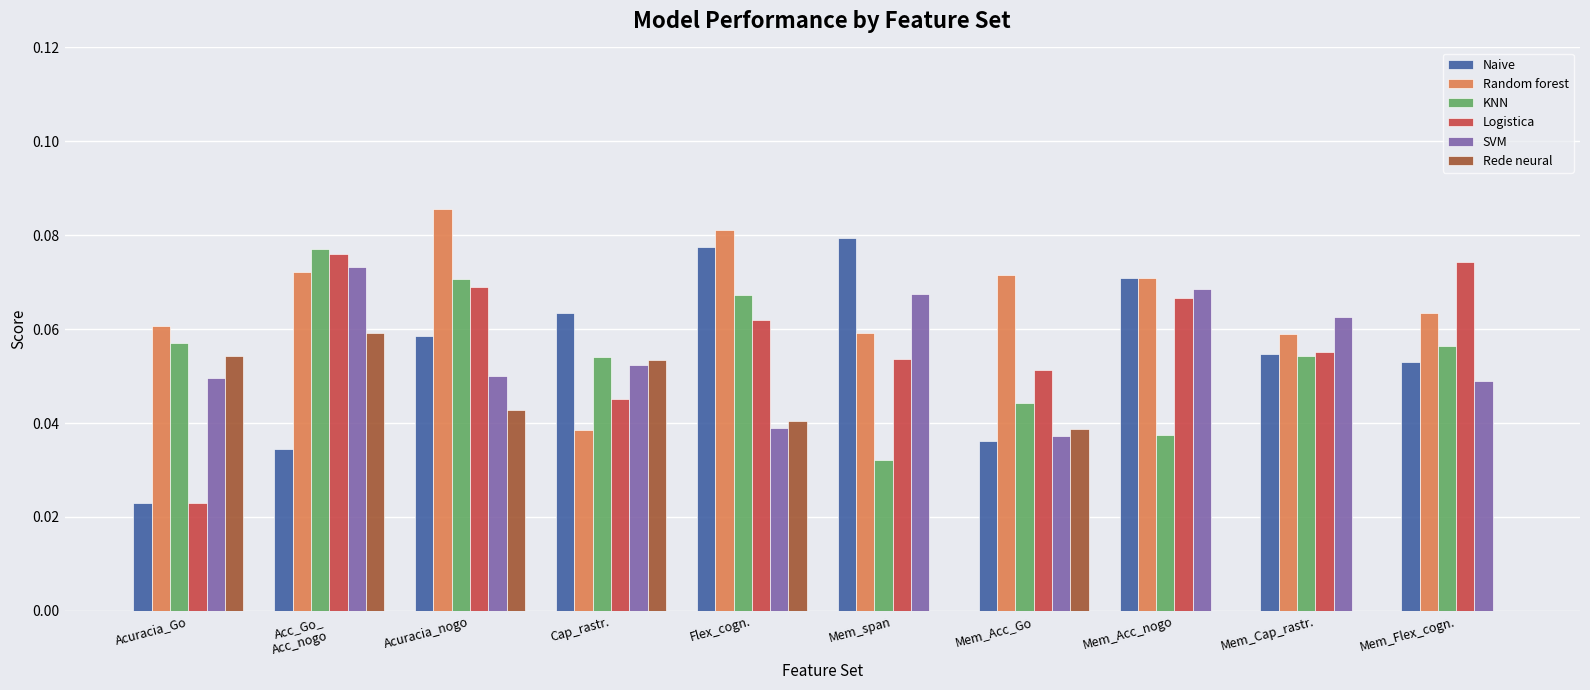

What are all the series names shown in the legend?

Naive, Random forest, KNN, Logistica, SVM, Rede neural